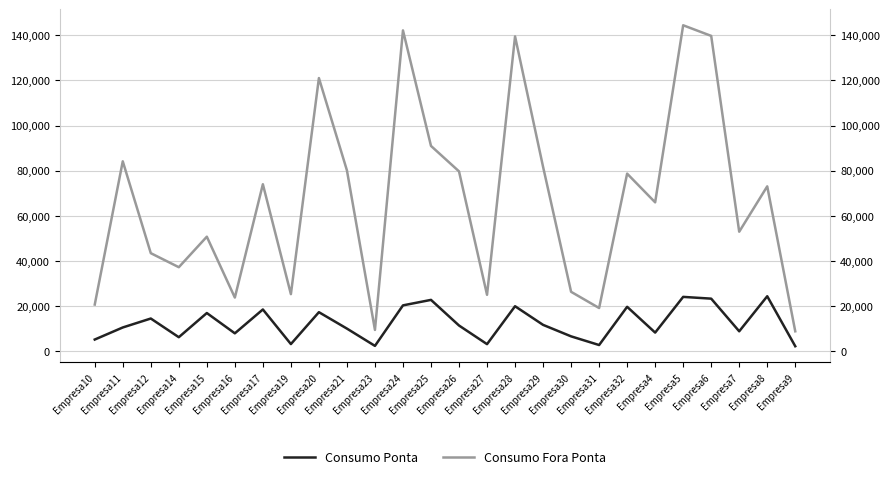

Is it true that Consumo Fora Ponta equals 9428 at Empresa23?

True